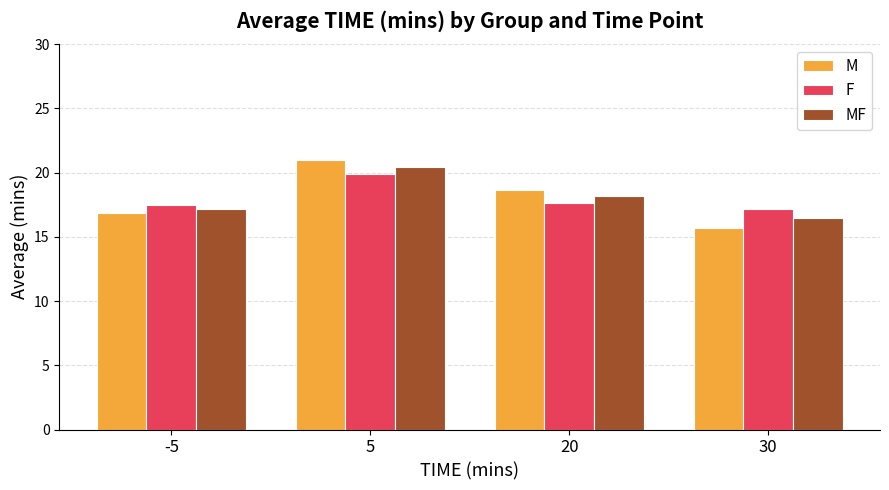

What is the approximate value of M at 30?

15.7